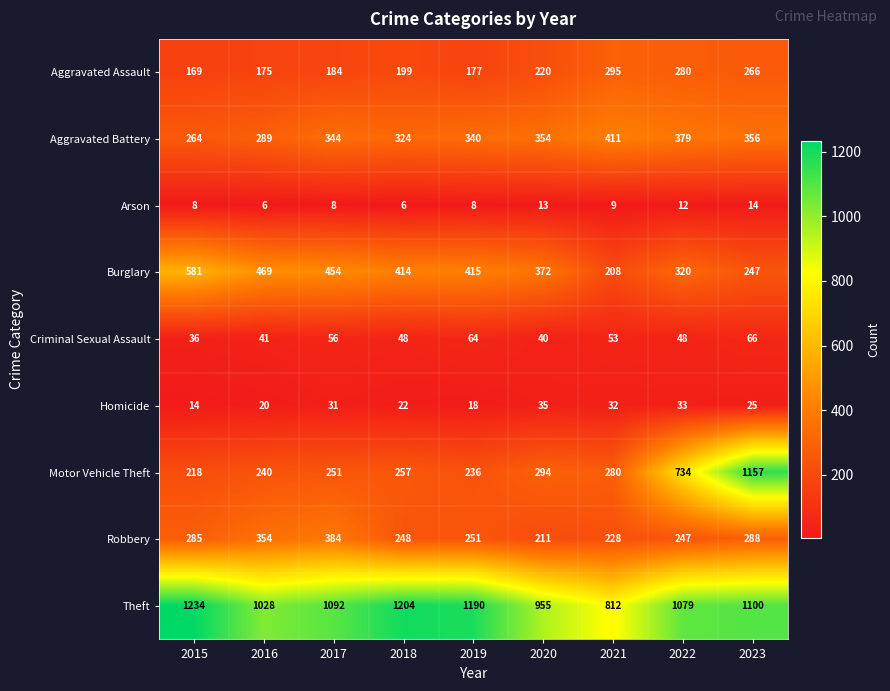

Between 2015 and 2018, which series saw the biggest shift?

Burglary